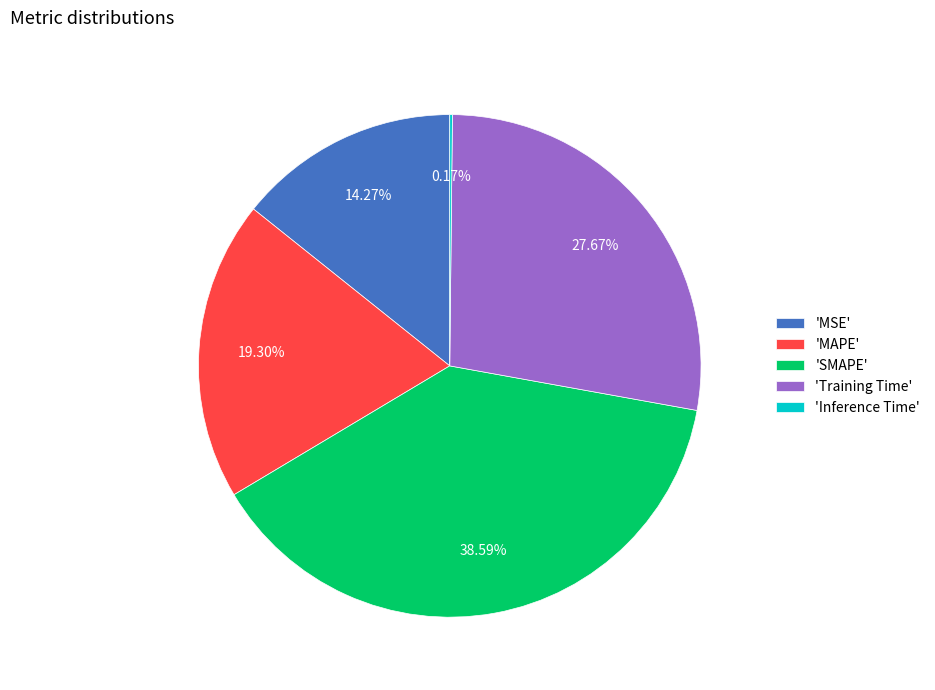

Which category has the biggest portion of the pie?

'SMAPE'